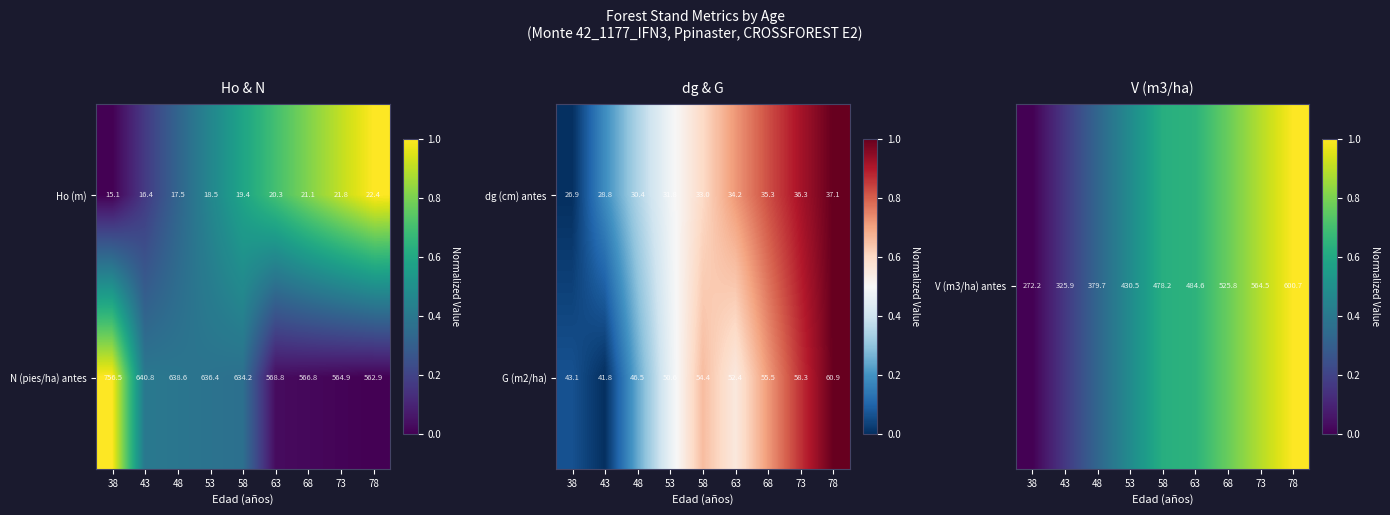

What is the highest value of the N (pies/ha) antes series?

756.5